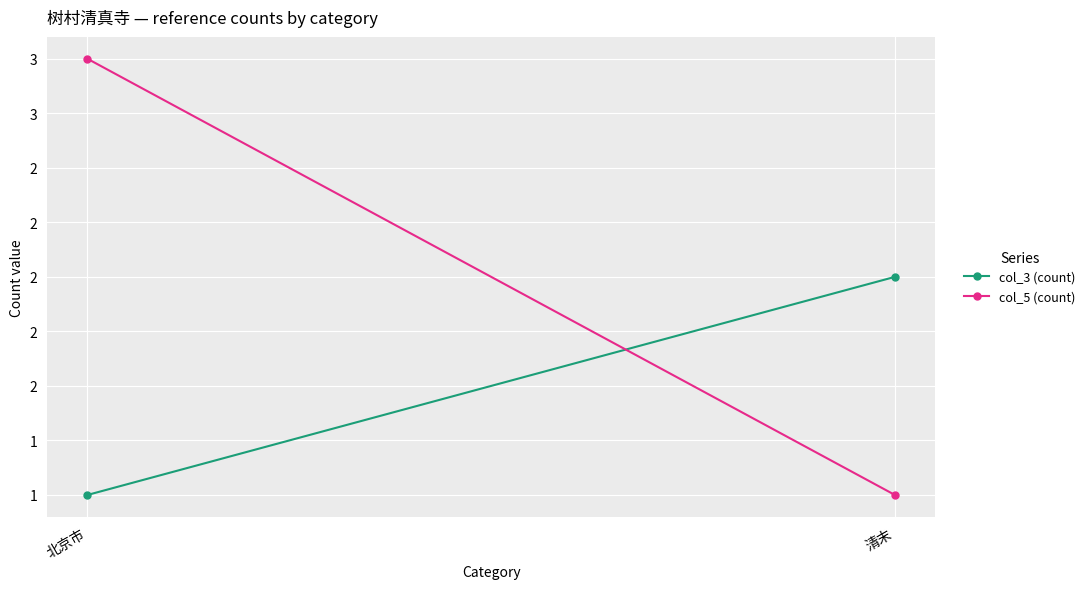

What is the sum of the col_5 (count) values at 清末 and 北京市?

4